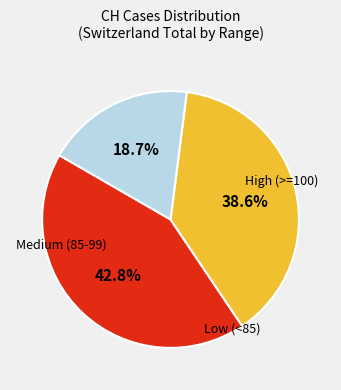

Is there any slice that represents more than half of the pie?

No